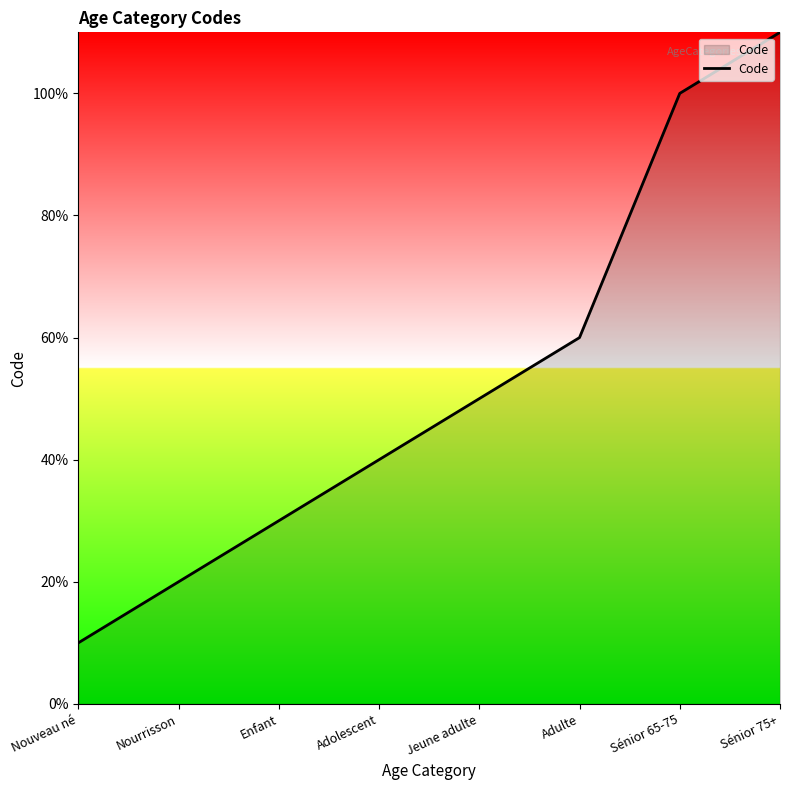

Is this an area chart (filled region under the line)?

Yes